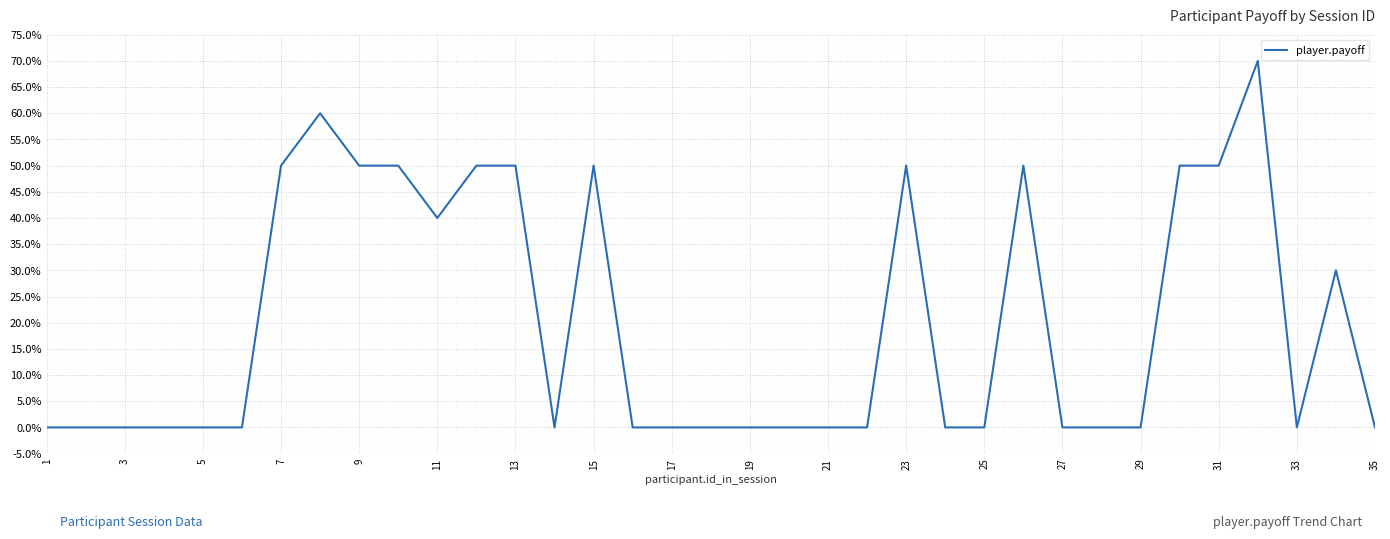

Does the chart display data point markers on the line(s)?

No